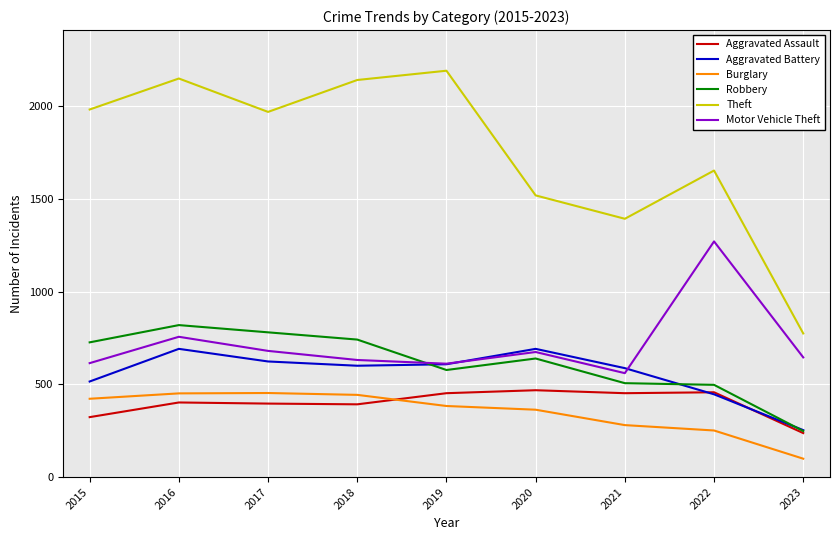

True or false: Motor Vehicle Theft has more than 1 interior local peaks.

True